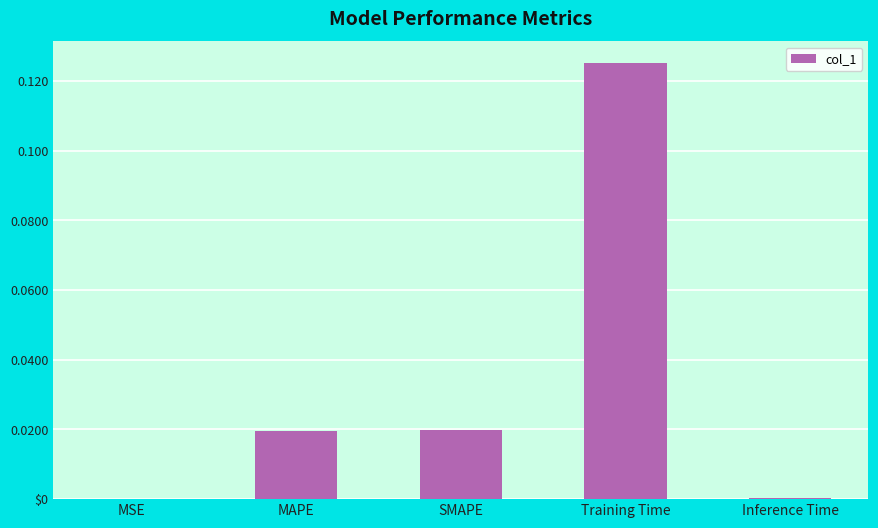

The value at MAPE is 0.0. True or false?

True